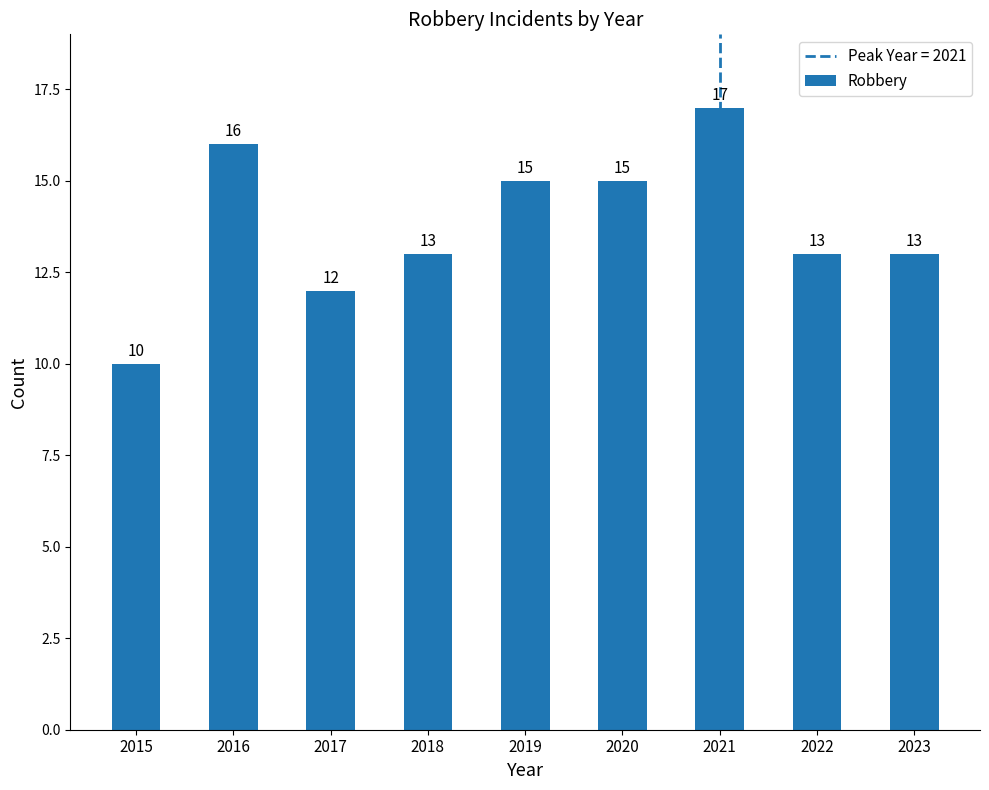

Reading left to right, extract all data points from this chart.

10	16	12	13	15	15	17	13	13